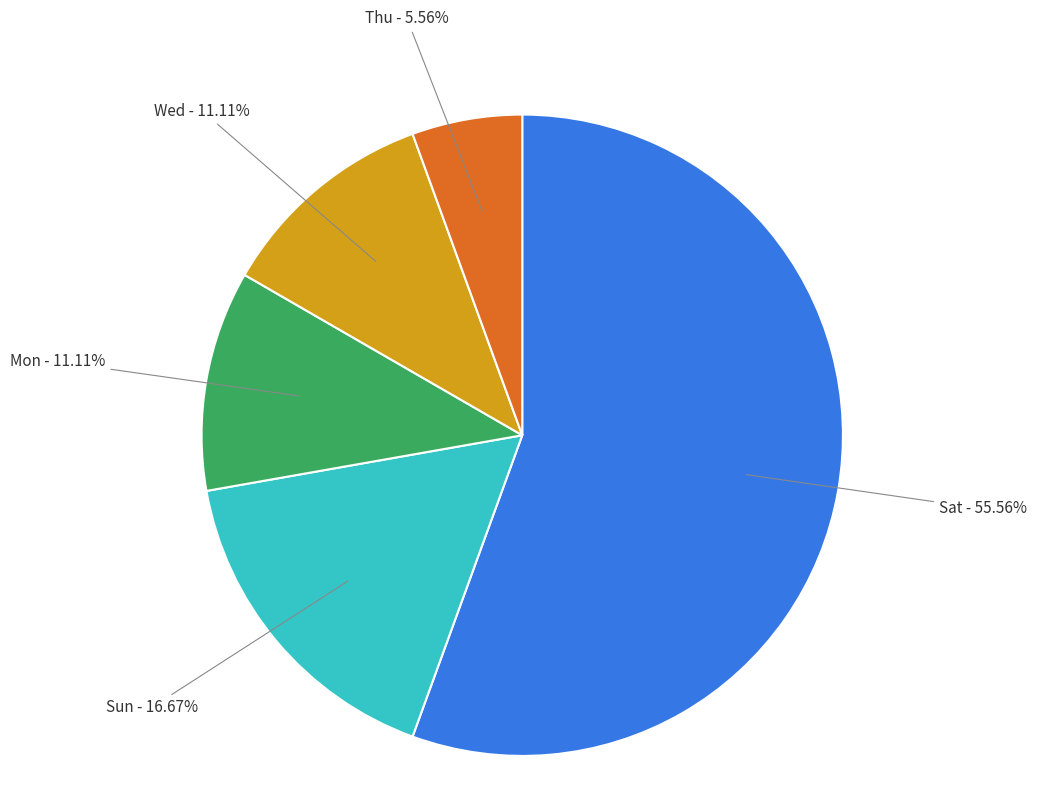

Is there any slice that represents more than half of the pie?

Yes